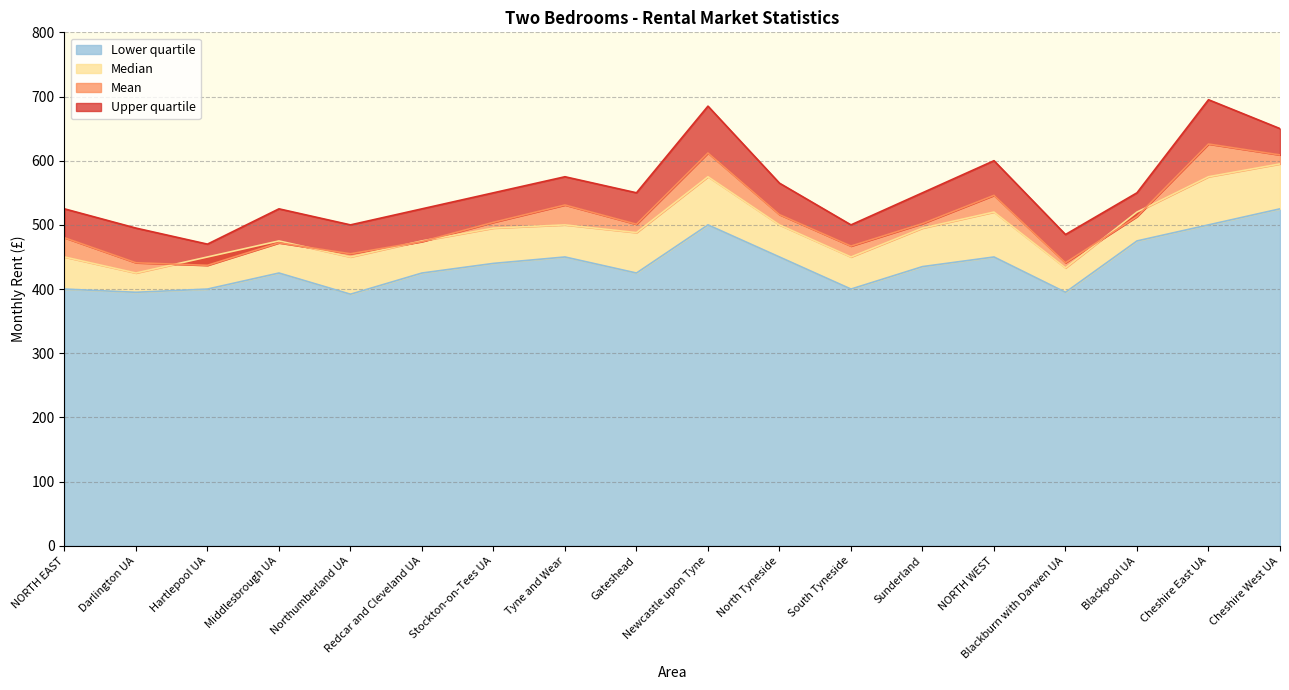

What position from the right is Cheshire East UA?

2